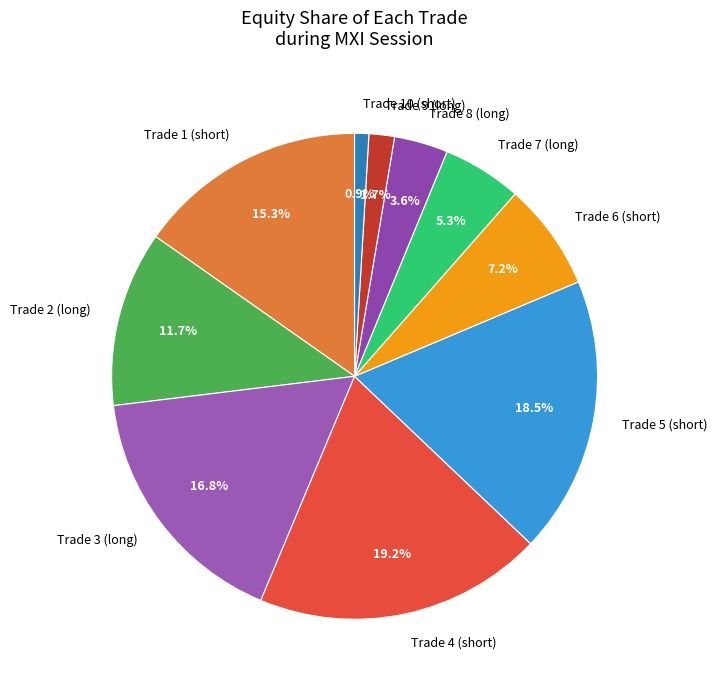

Approximately how many times larger is the value at Trade 8 (long) compared to Trade 7 (long)?

0.7